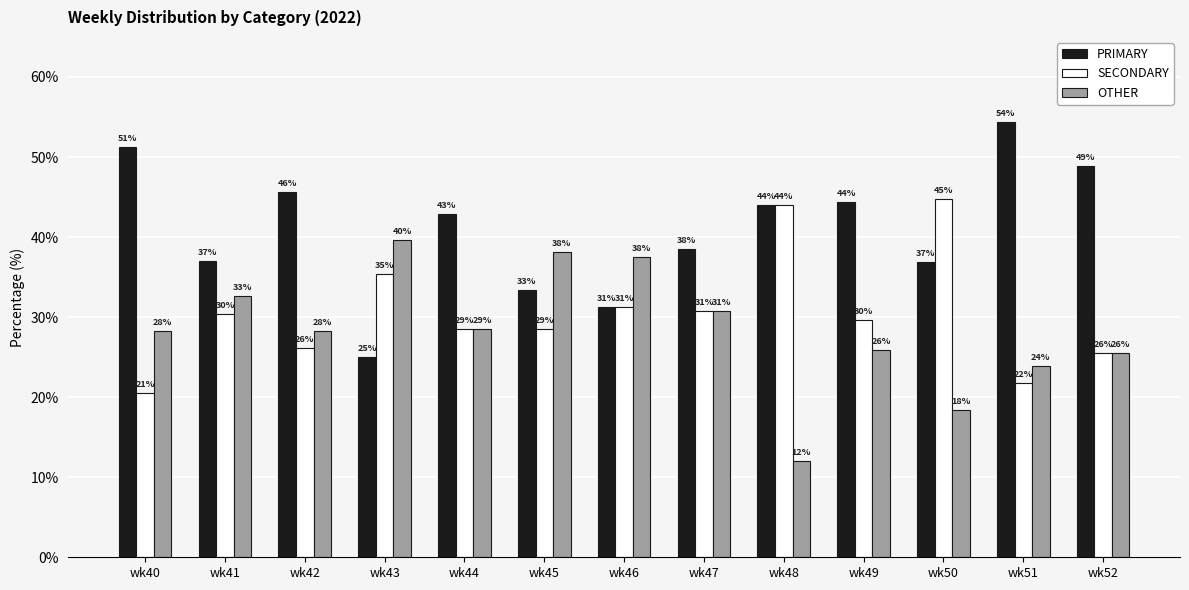

List the series in order of their overall mean, highest first.

PRIMARY, SECONDARY, OTHER